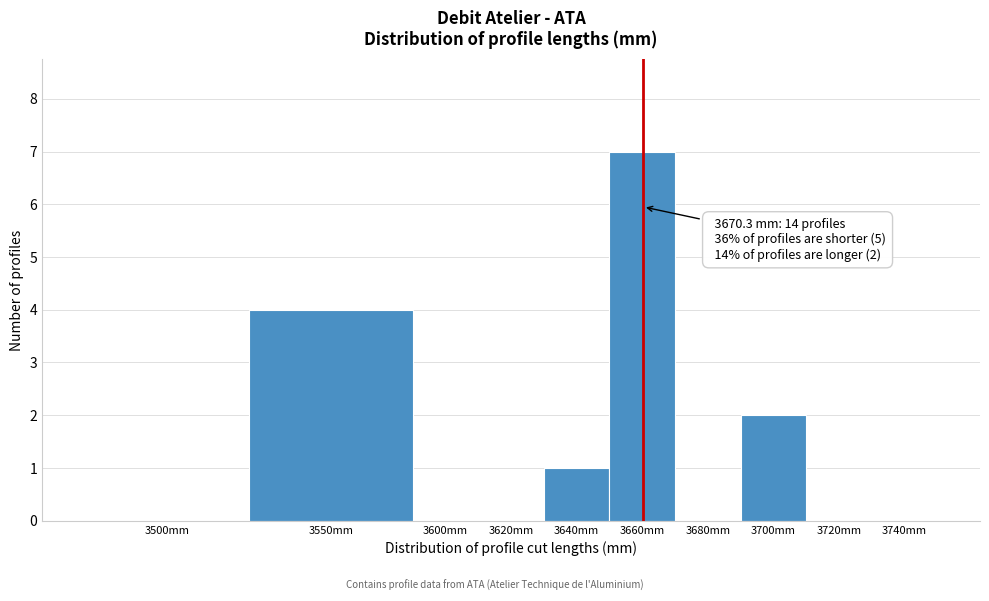

Reading left to right, transcribe all the data shown in this chart.

3500mm=0	3550mm=4	3600mm=0	3620mm=0	3640mm=1	3660mm=7	3680mm=0	3700mm=2	3720mm=0	3740mm=0